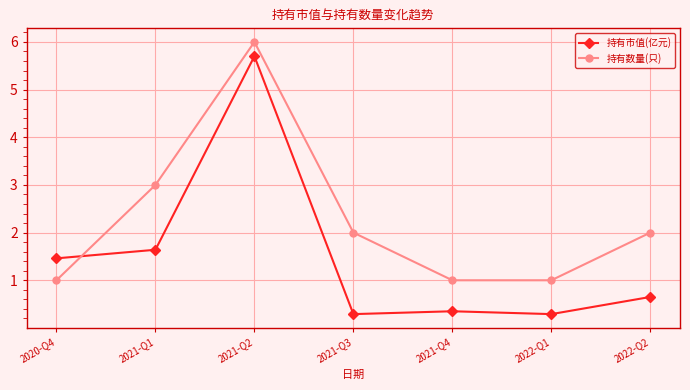

True or false: 持有数量(只) has a value of 1.0 at 2021-Q4.

True